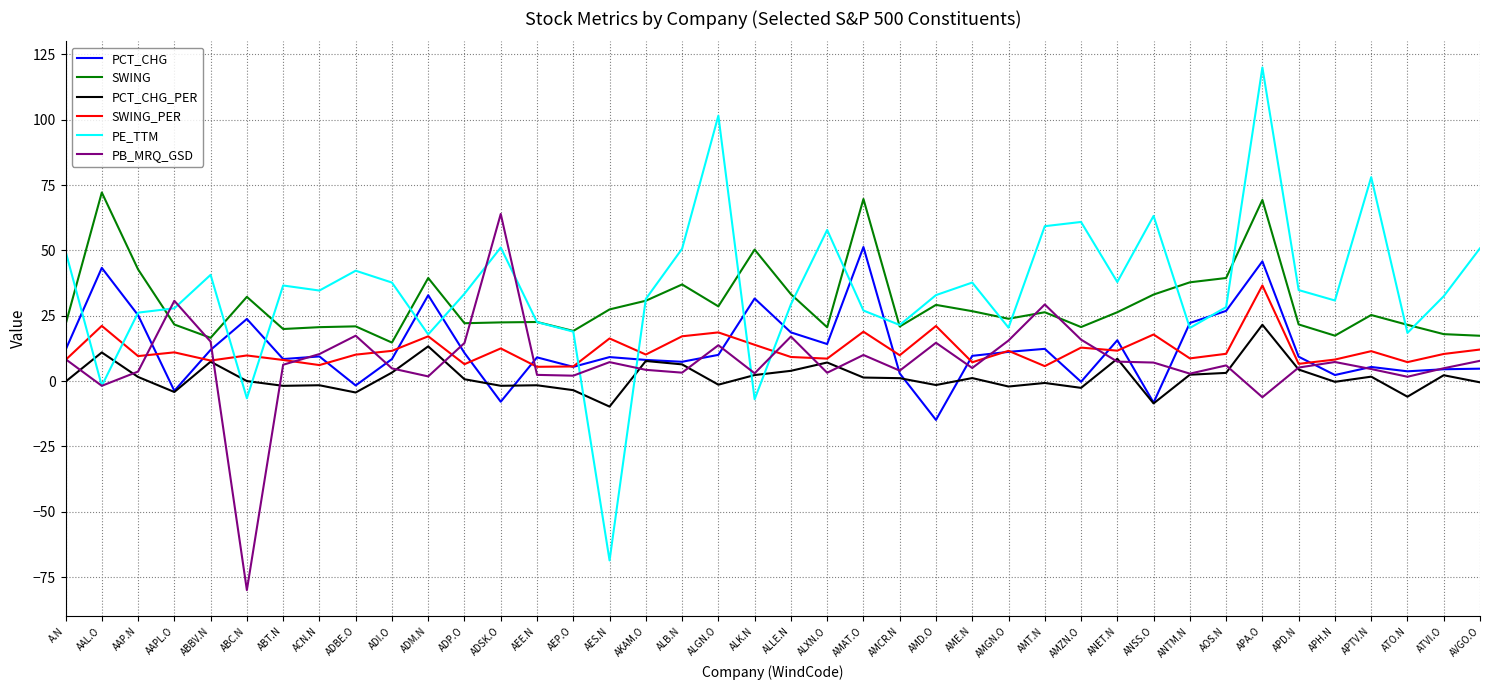

What is the lowest value of the PCT_CHG series?

-14.9